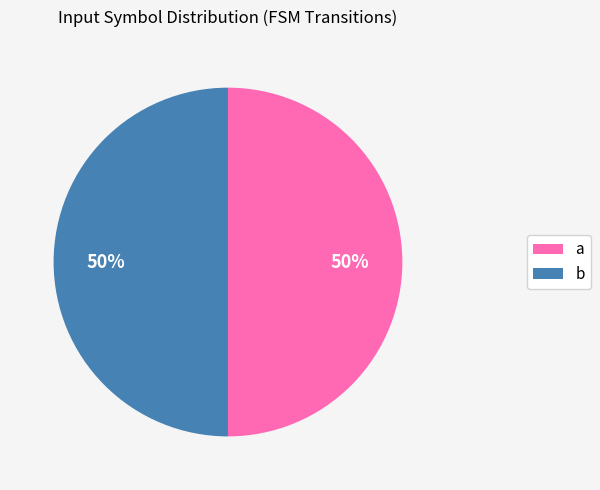

To the nearest percent, what portion does a represent?

50%